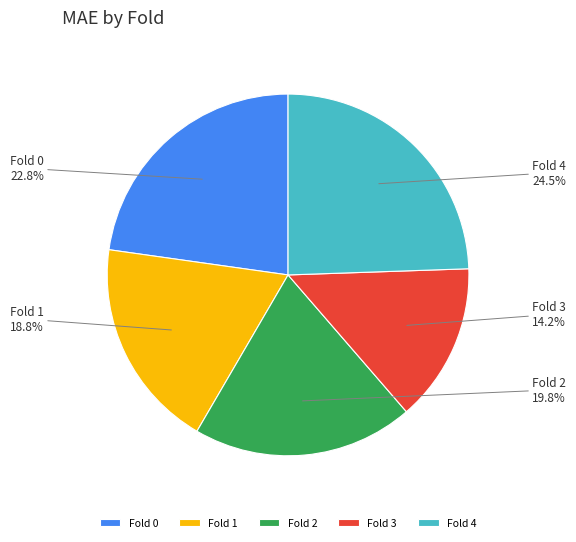

Is there a majority slice in this chart?

No